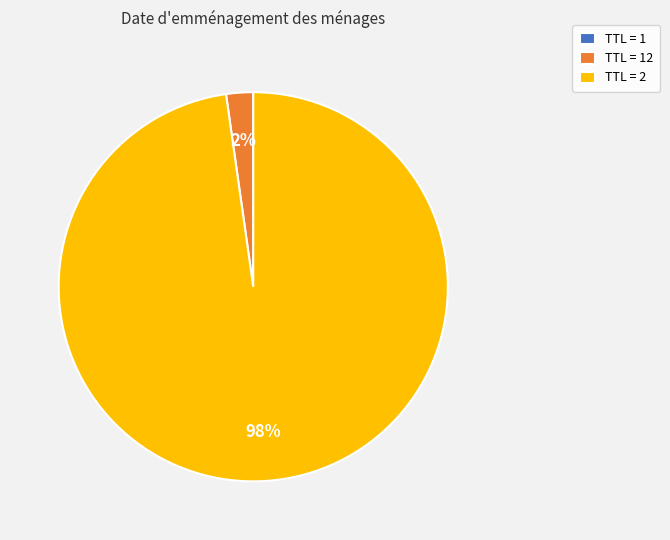

The TTL = 2 slice represents 84% of the pie. True or false?

False